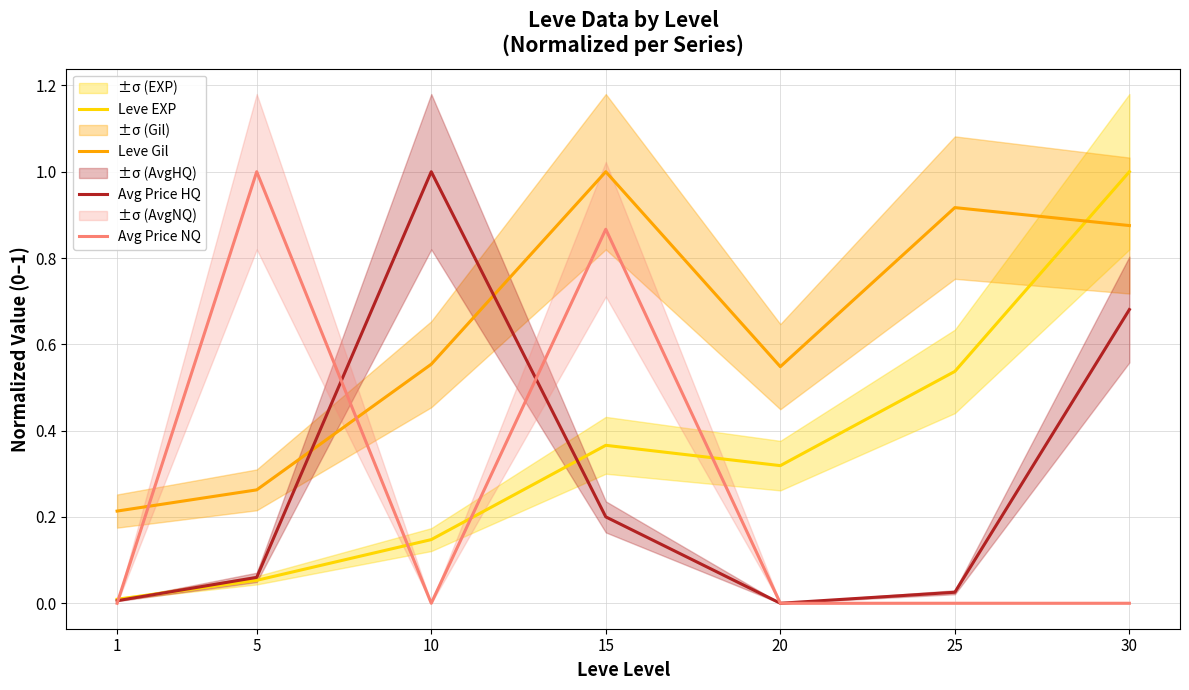

The Avg Price NQ series shows -0.3 at 20. True or false?

False